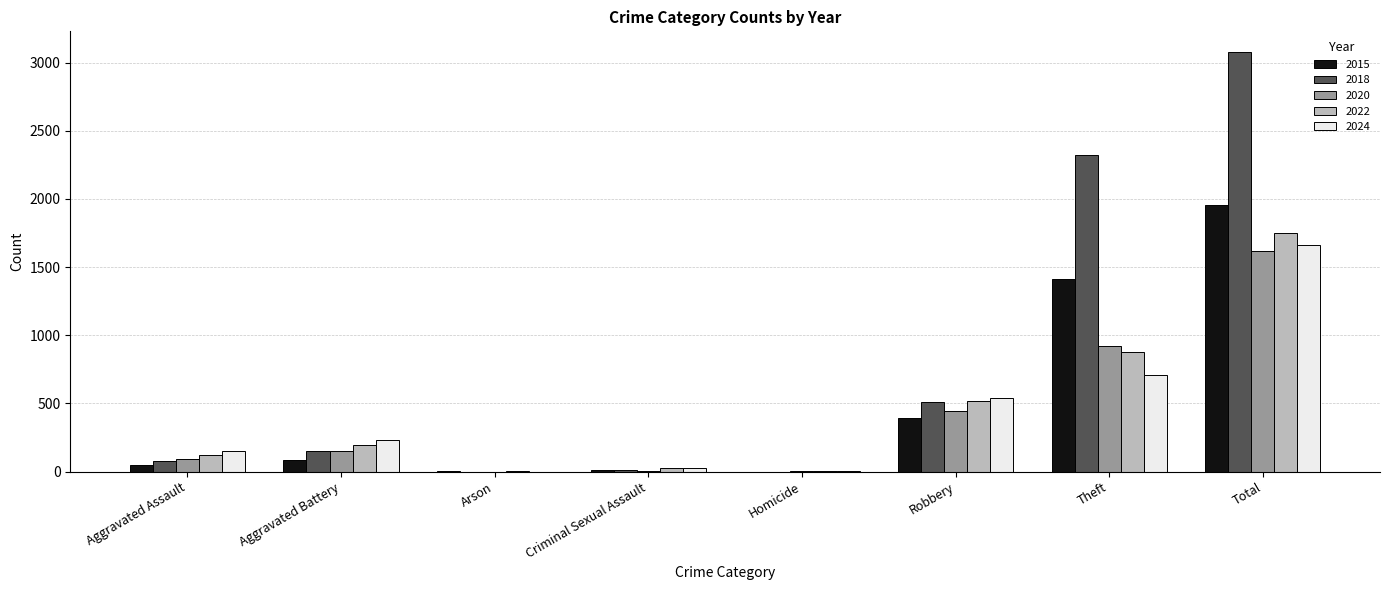

The 2020 series shows 783 at Robbery. True or false?

False